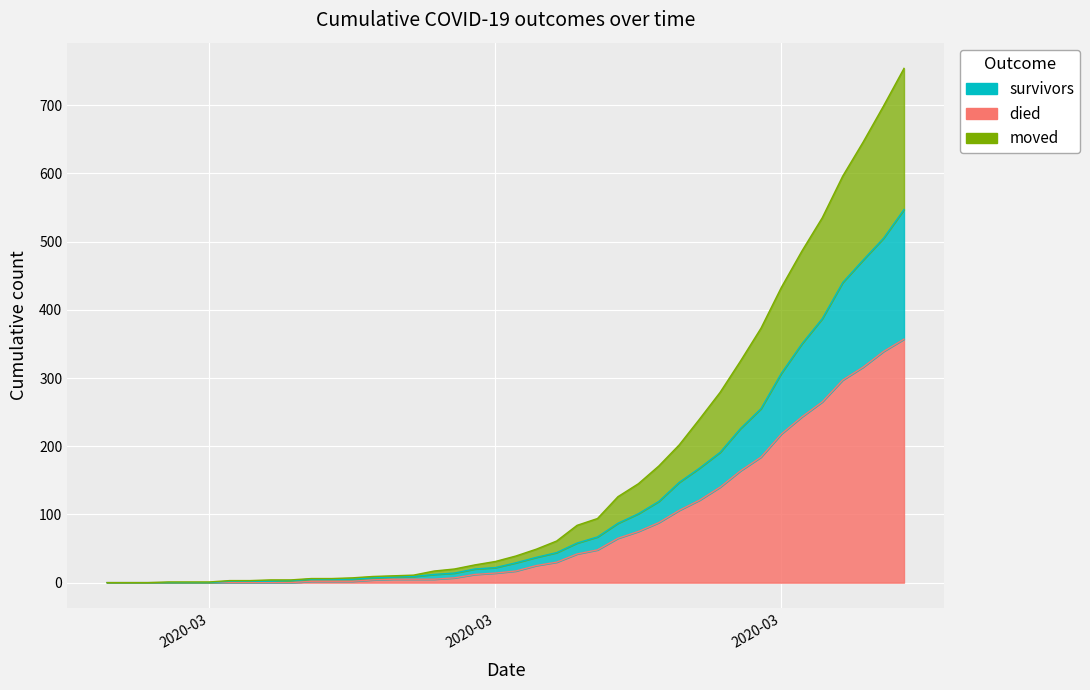

What position from the left is 2020-03-20?

23